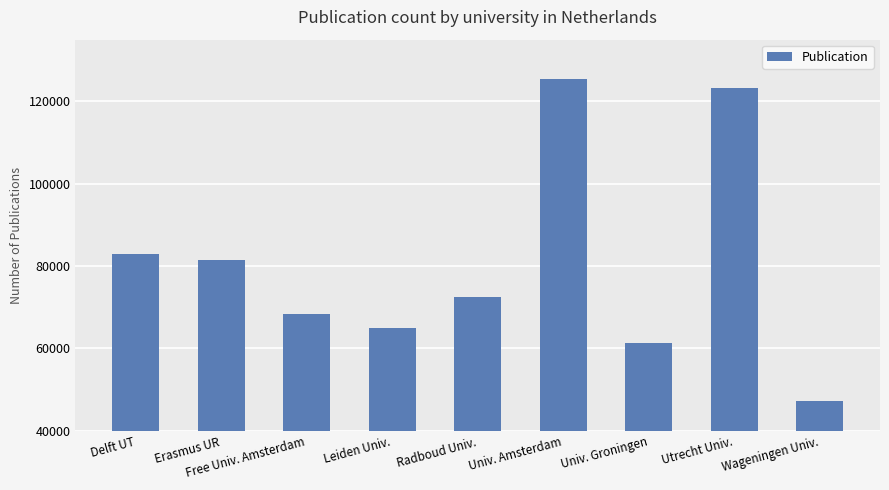

Reading left to right, list all the values displayed in this chart.

Delft UT=82950	Erasmus UR=81477	Free Univ. Amsterdam=68328	Leiden Univ.=65006	Radboud Univ.=72493	Univ. Amsterdam=125528	Univ. Groningen=61271	Utrecht Univ.=123328	Wageningen Univ.=47281